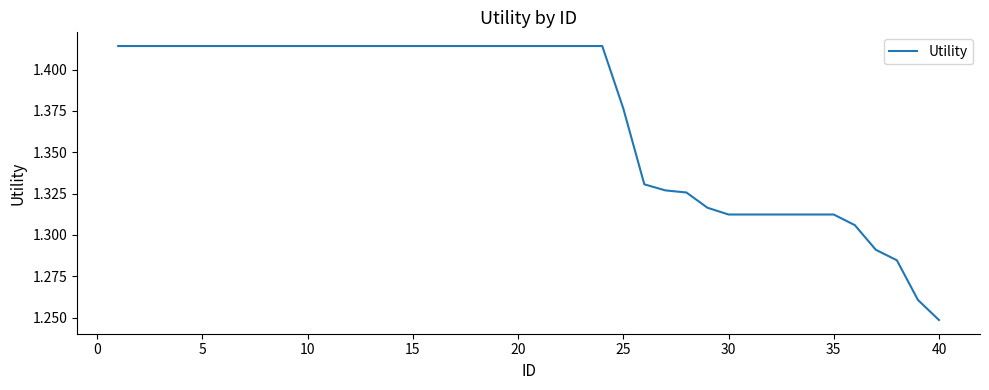

How many categories are shown in the chart?

40